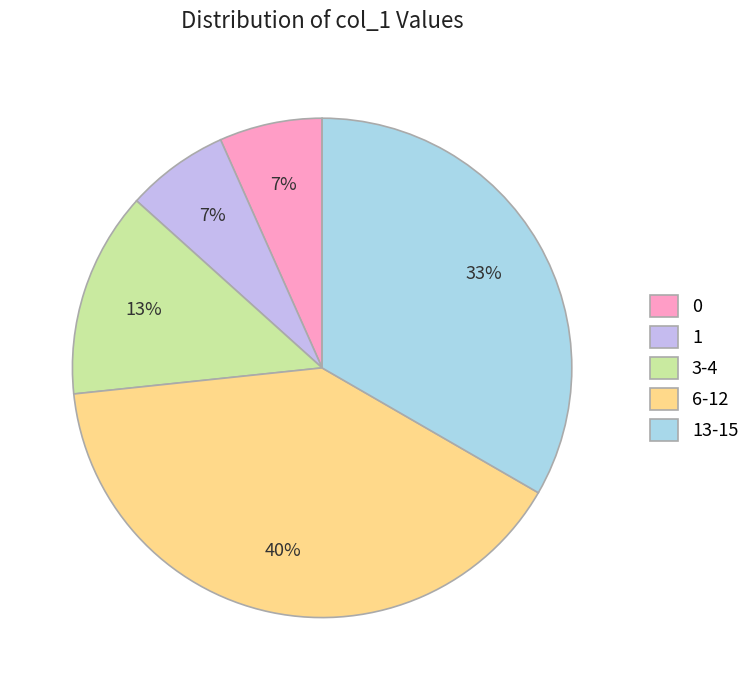

Combined, do 0 and 6-12 account for over 50%?

No